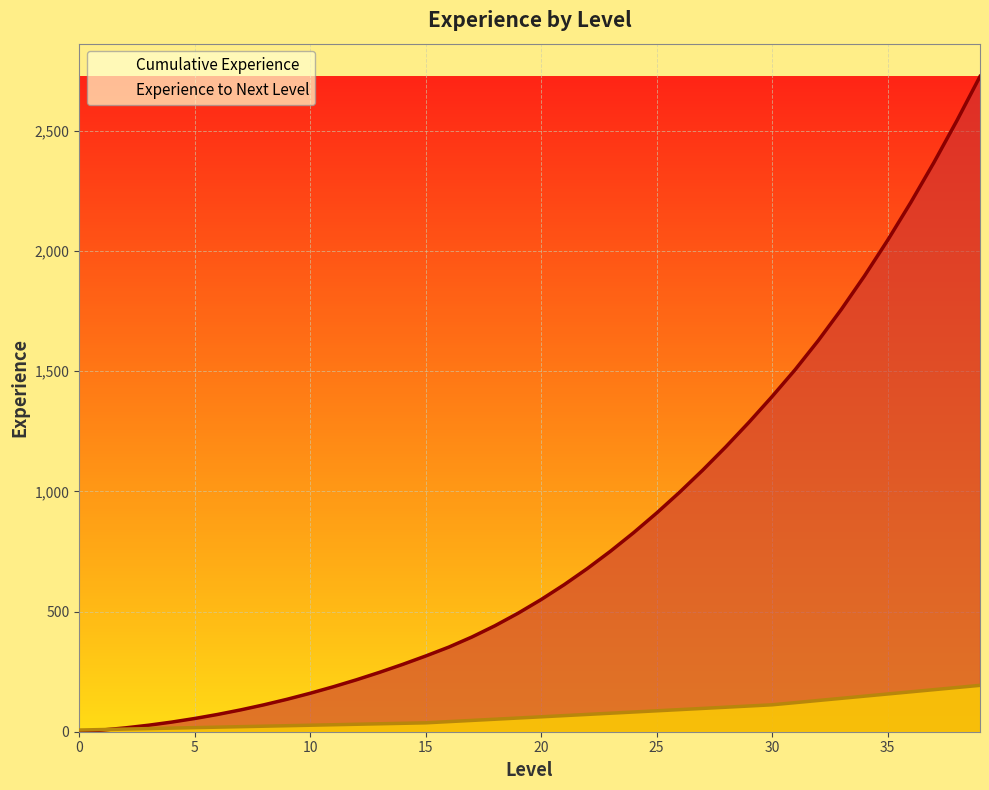

True or false: Cumulative Experience and Experience to Next Level intersect in this chart.

True